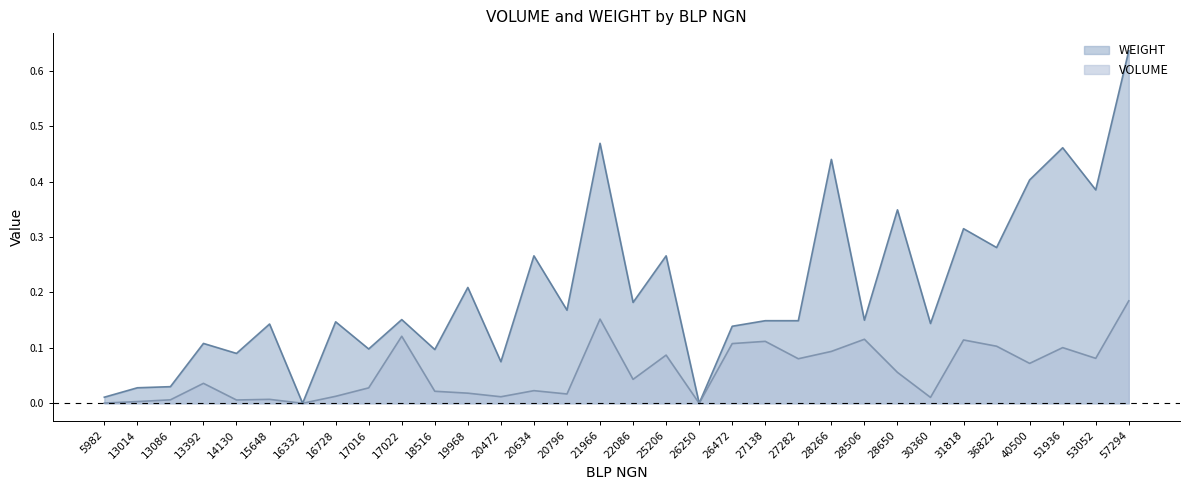

What is the total value across all series at 36822?

0.4